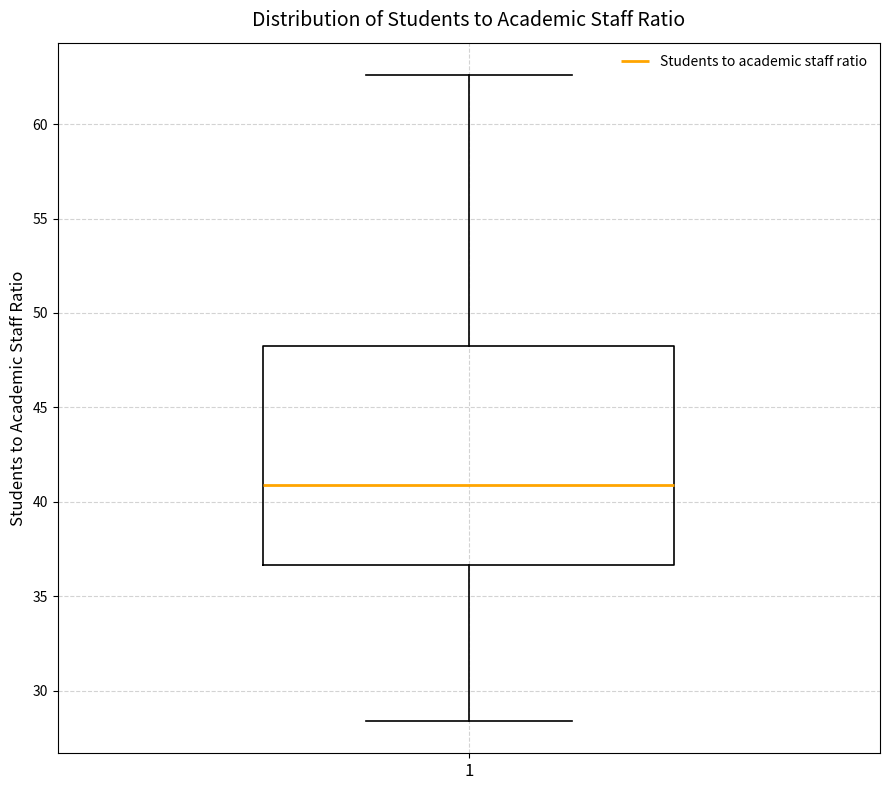

Read this box plot against the y-axis: the position of the median line, the range covered by the box, and the ends of both whiskers. The values are not printed on the chart, so give them approximately, as read against the axis.

median 41.0, box 36.5 to 48.5, whiskers 28.5 to 62.5